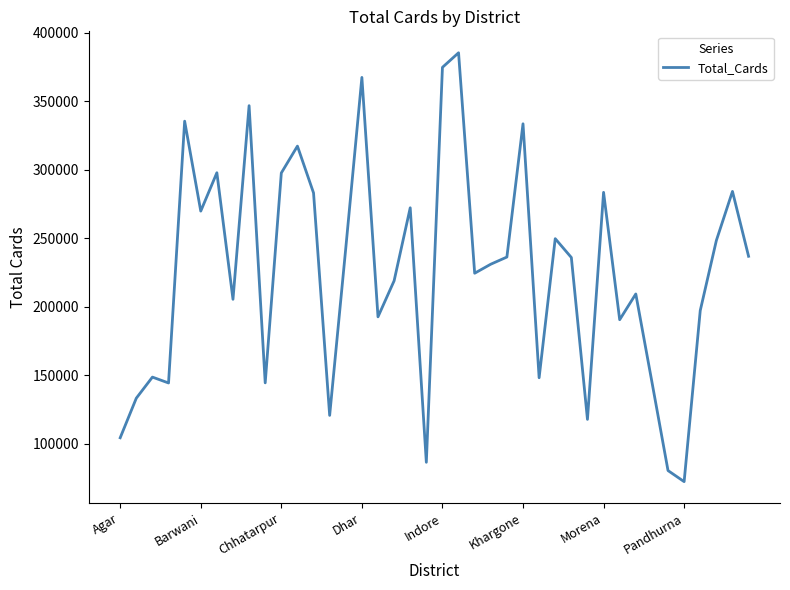

What is the difference between the maximum and minimum values?

313224